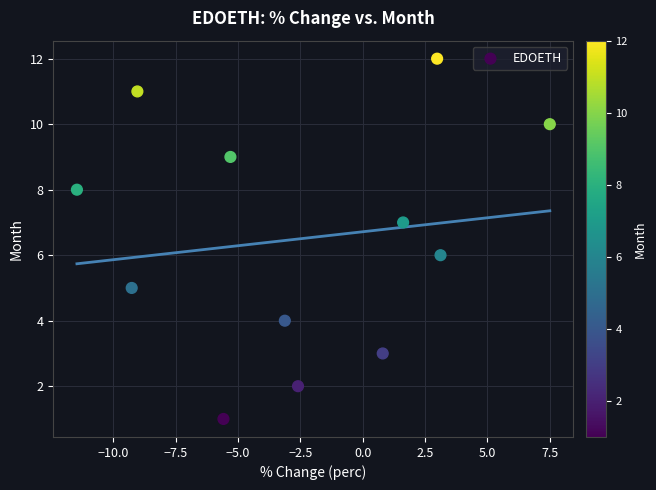

What is the range of Y values (max minus min)?

11